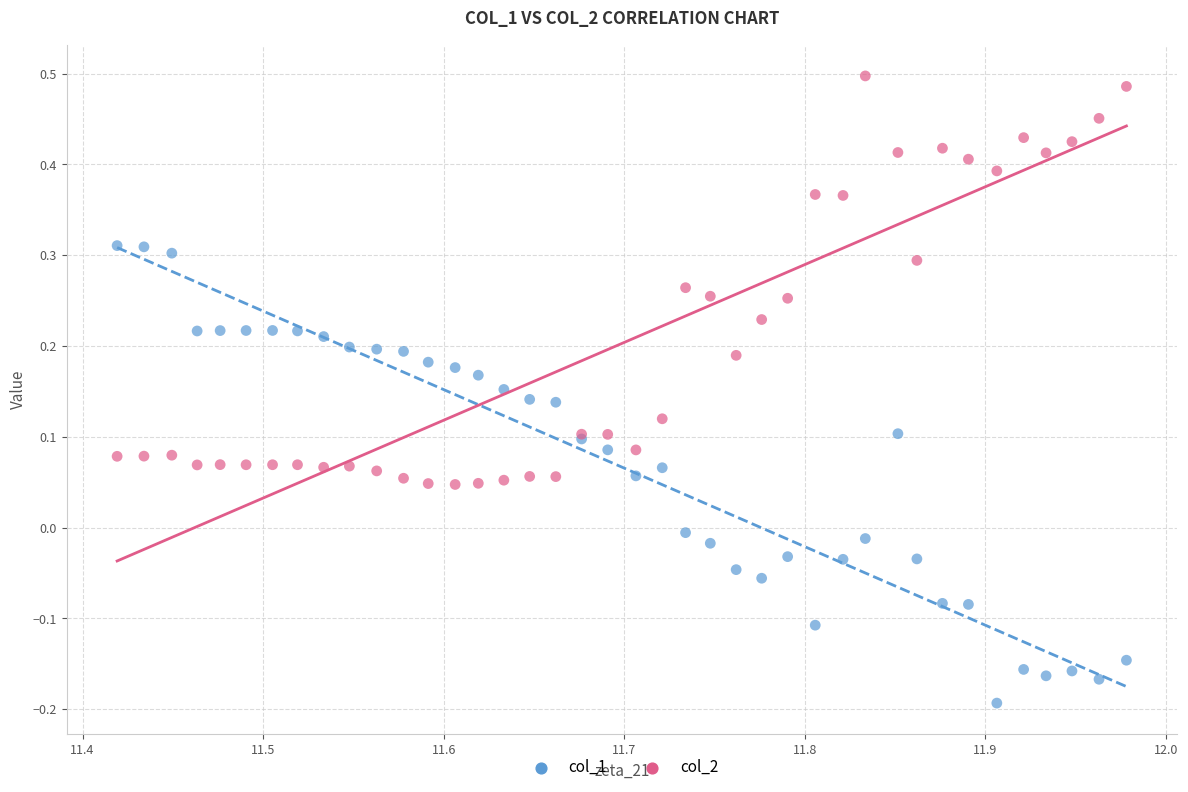

Which series contains the highest Y value?

col_2